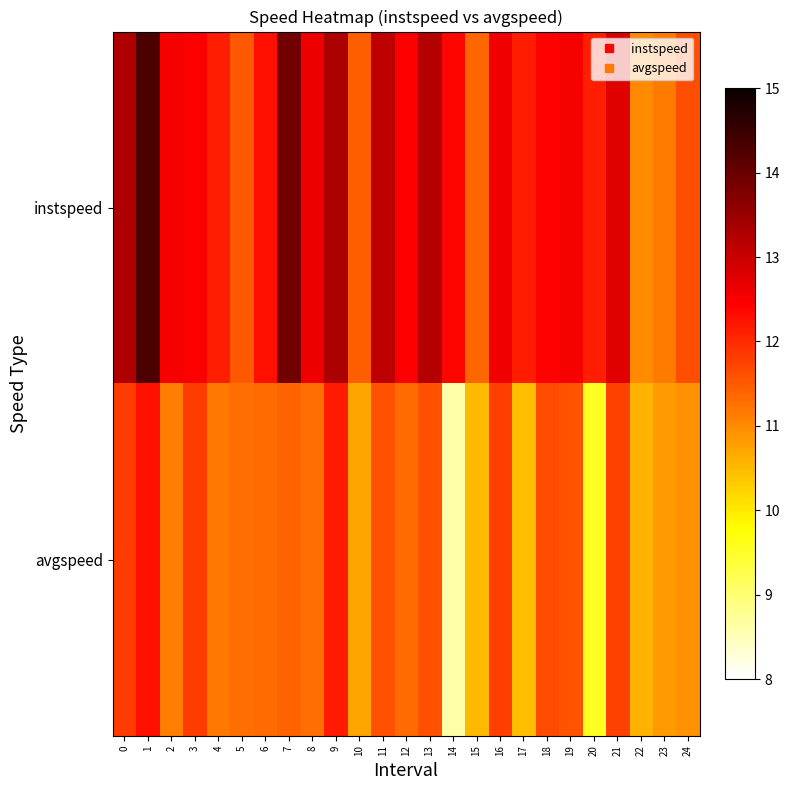

At which category is the sum across all series the highest?

1